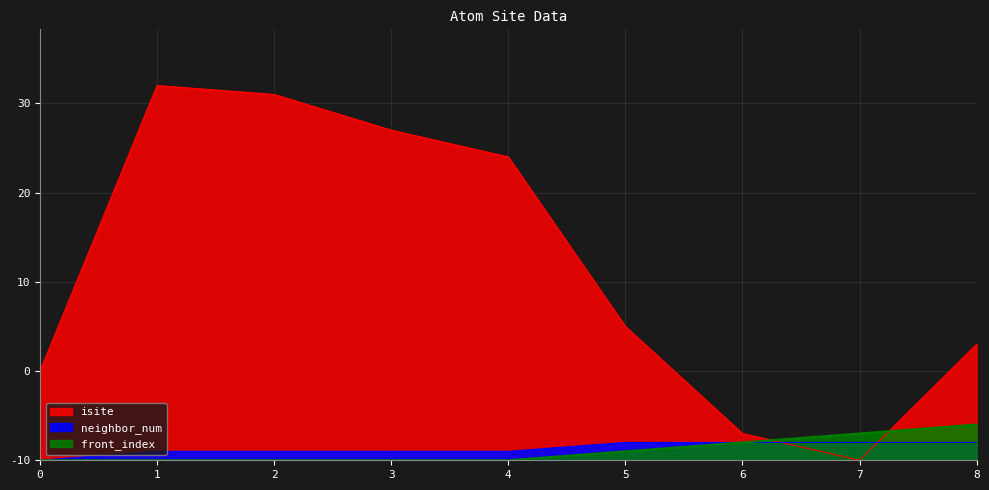

How many series are shown in this chart?

3